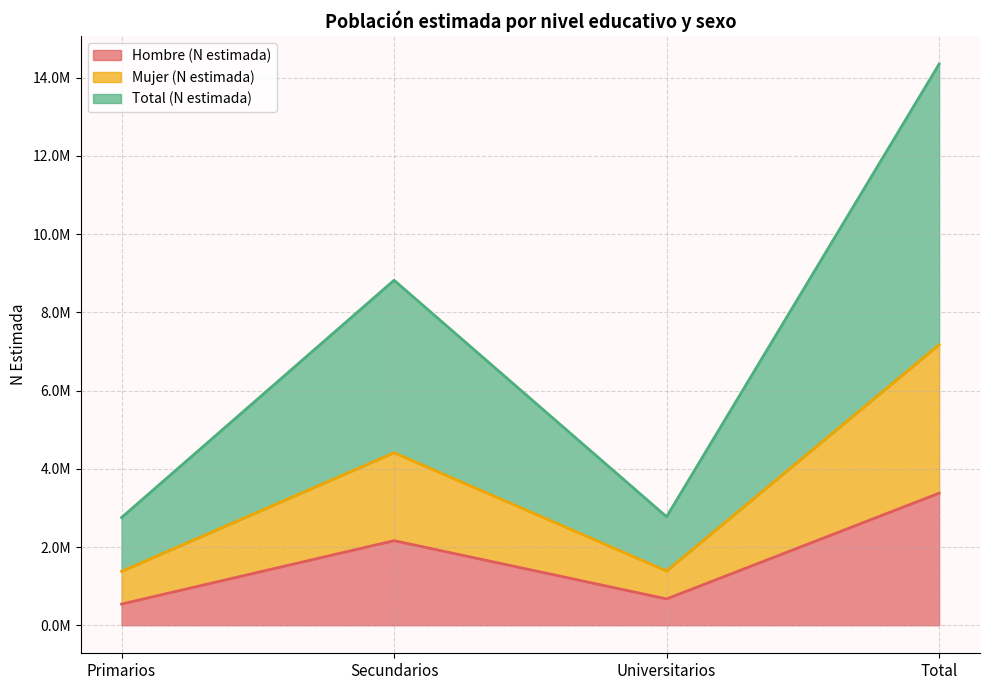

At Primarios, list the series in order from largest to smallest.

Total (N estimada), Mujer (N estimada), Hombre (N estimada)